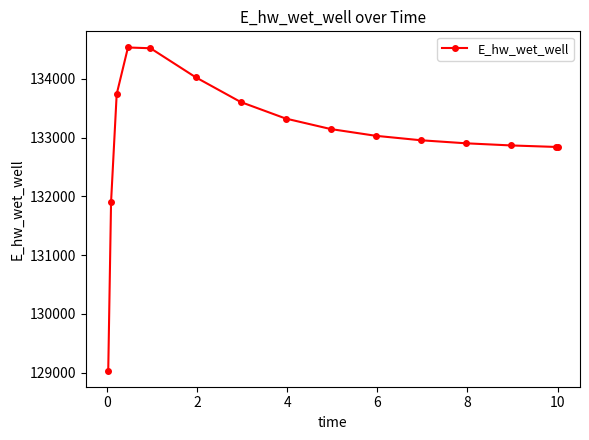

Is this an area chart (filled region under the line)?

No